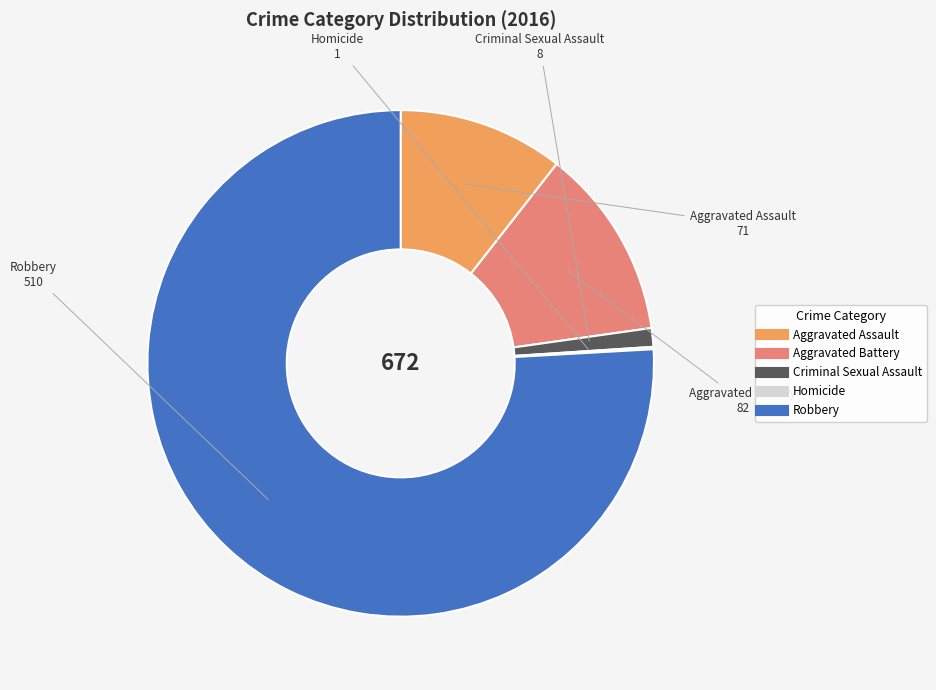

Combined, do Criminal Sexual Assault and Robbery account for over 50%?

Yes